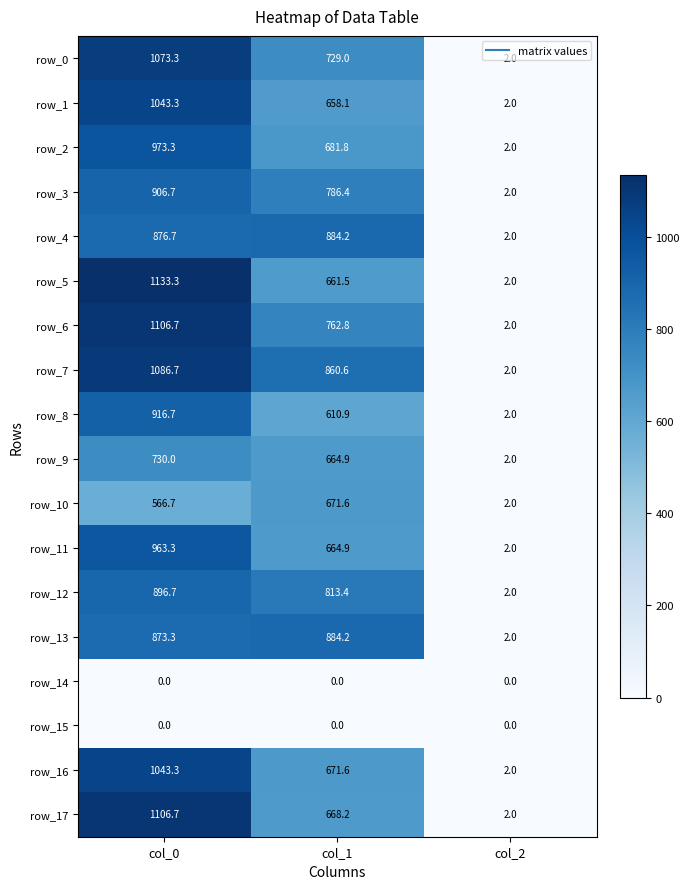

Reading left to right, transcribe all the data shown in this chart.

row_0: 1073.3	729.0	2.0
row_1: 1043.3	658.1	2.0
row_2: 973.3	681.8	2.0
row_3: 906.7	786.4	2.0
row_4: 876.7	884.2	2.0
row_5: 1133.3	661.5	2.0
row_6: 1106.7	762.8	2.0
row_7: 1086.7	860.6	2.0
row_8: 916.7	610.9	2.0
row_9: 730.0	664.9	2.0
row_10: 566.7	671.6	2.0
row_11: 963.3	664.9	2.0
row_12: 896.7	813.4	2.0
row_13: 873.3	884.2	2.0
row_14: 0.0	0.0	0.0
row_15: 0.0	0.0	0.0
row_16: 1043.3	671.6	2.0
row_17: 1106.7	668.2	2.0